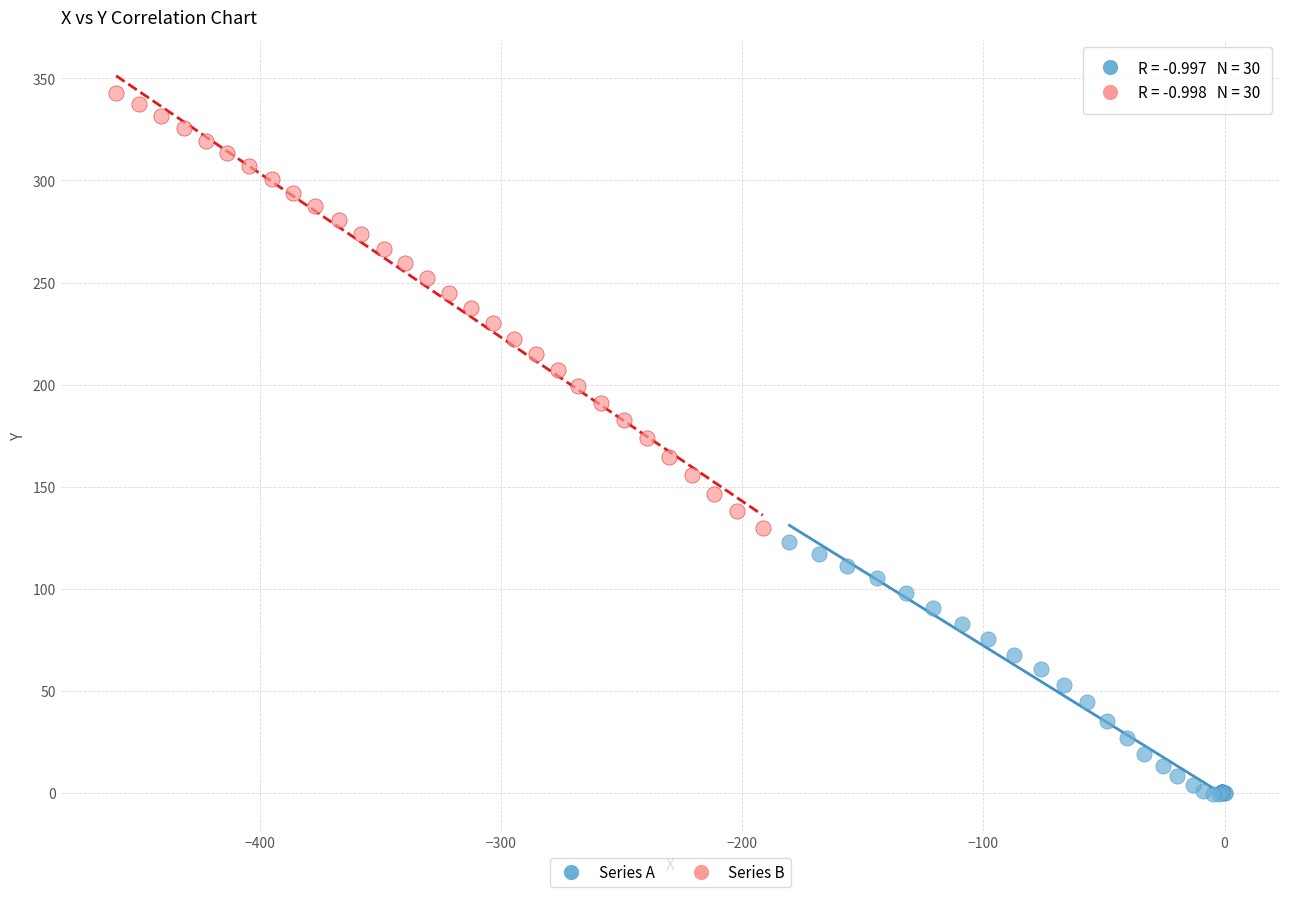

Which series contains the highest Y value?

Series B